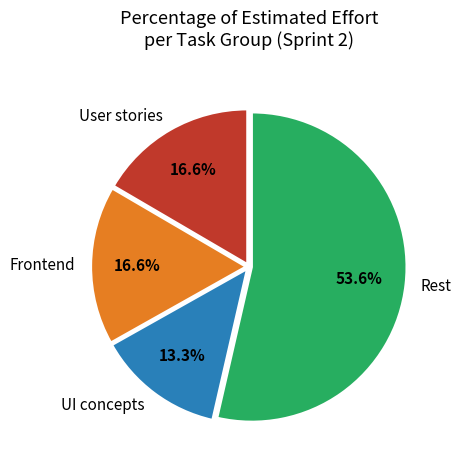

Do Rest and User stories together represent more than half of the pie?

Yes